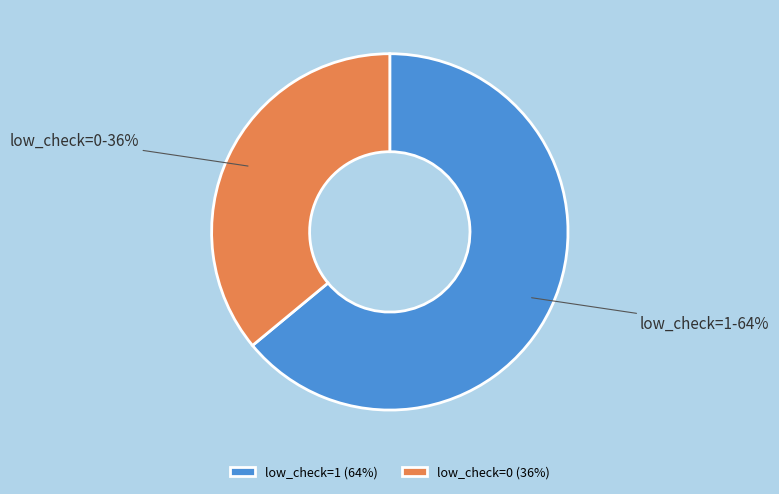

What is the smallest slice in the pie chart?

low_check=0